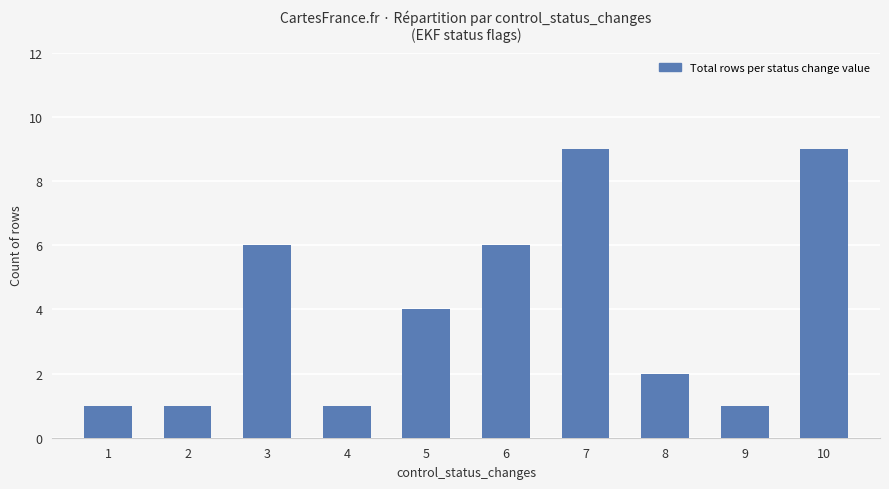

What is the sum of all values?

40